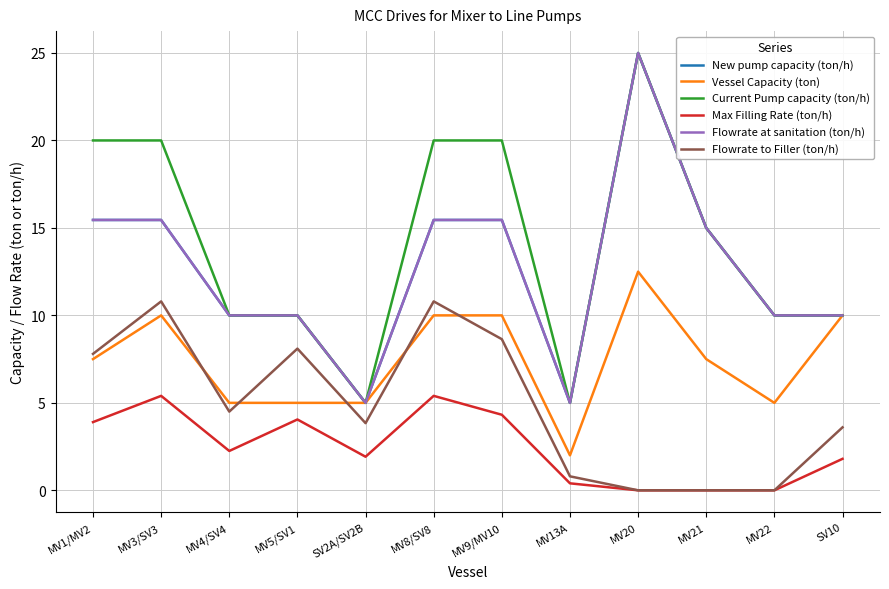

How many lines are shown in the chart?

6